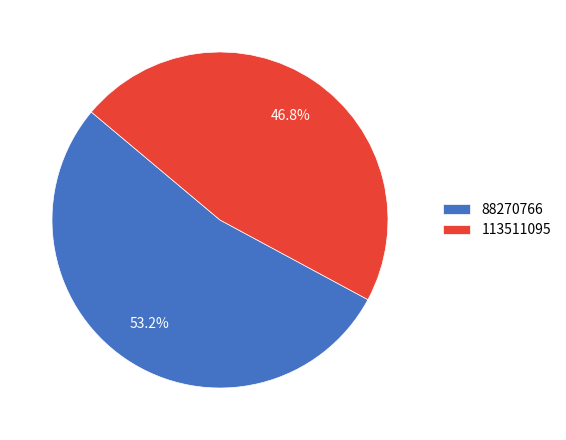

Approximately how many times larger is the value at 88270766 compared to 113511095?

1.1